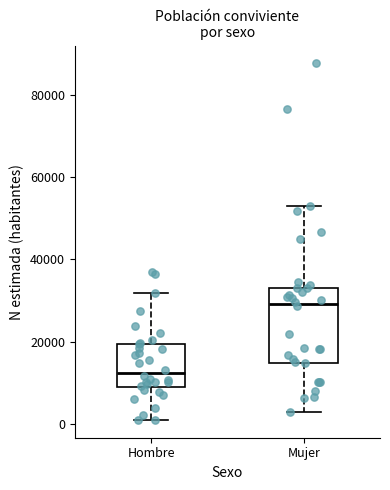

Which box's median line is the lowest?

Hombre